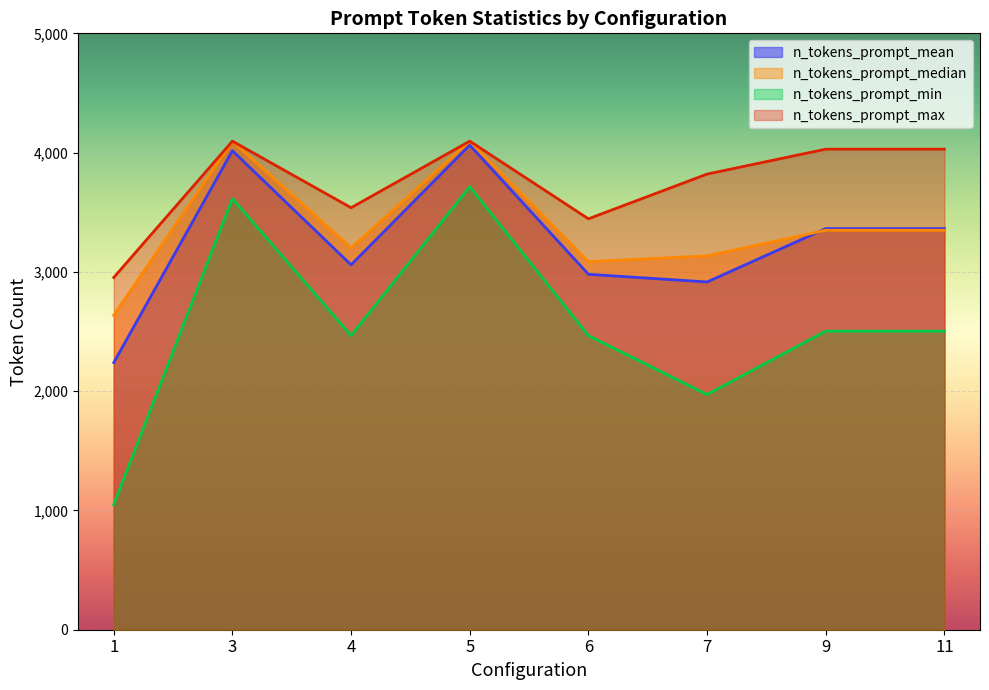

How many series are shown in this chart?

4